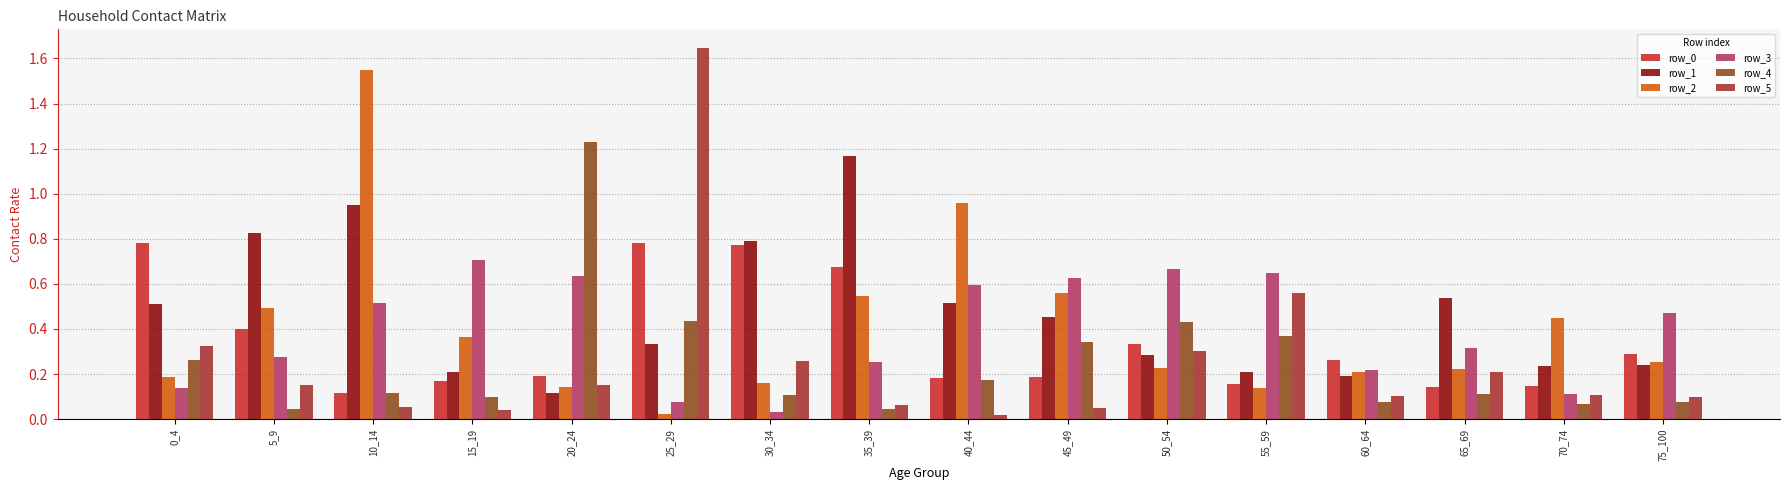

What is the sum of all row_3 values?

6.3